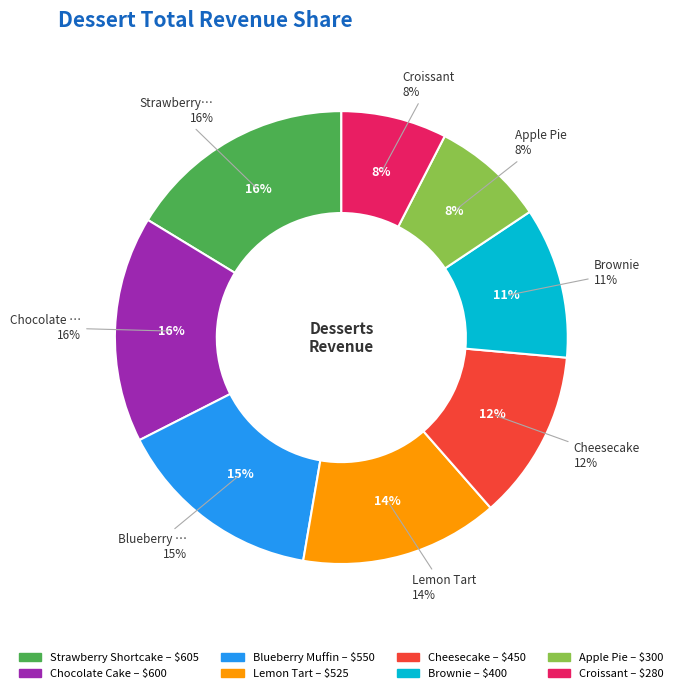

What is the smallest slice in the pie chart?

Croissant